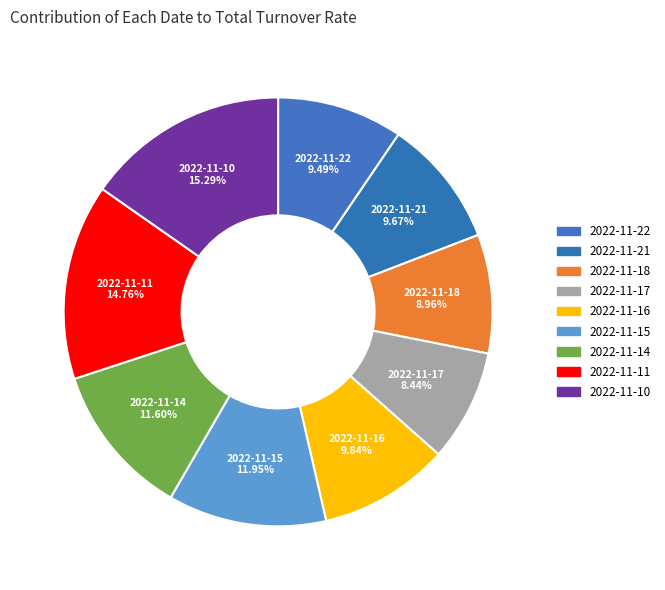

Count the number of slices in the pie.

9